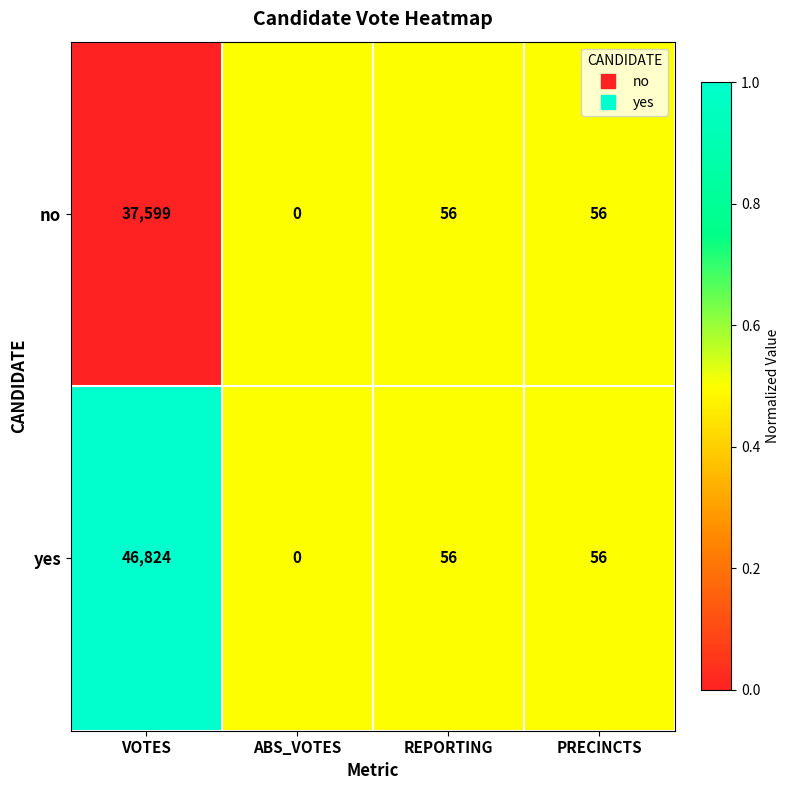

Reading right to left, transcribe all the data shown in this chart.

no: PRECINCTS=56	REPORTING=56	ABS_VOTES=0	VOTES=37599
yes: PRECINCTS=56	REPORTING=56	ABS_VOTES=0	VOTES=46824